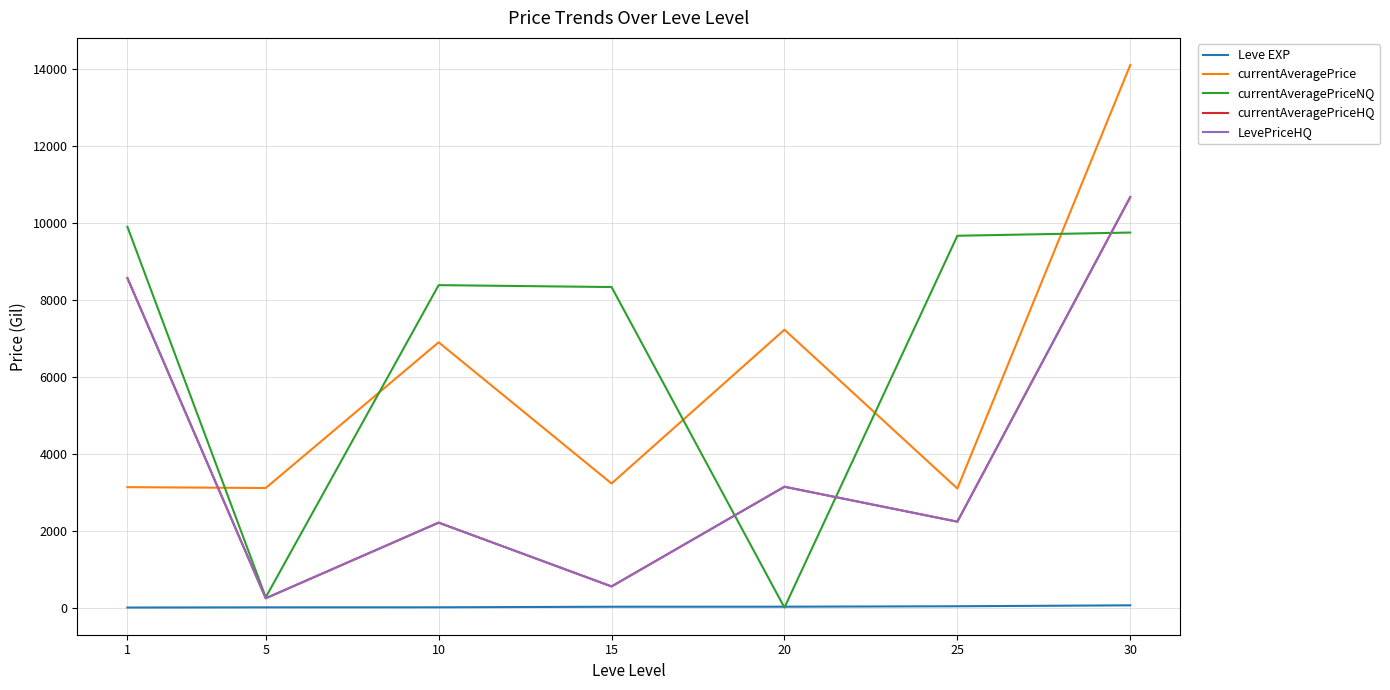

Is this an area chart (filled region under the line)?

No